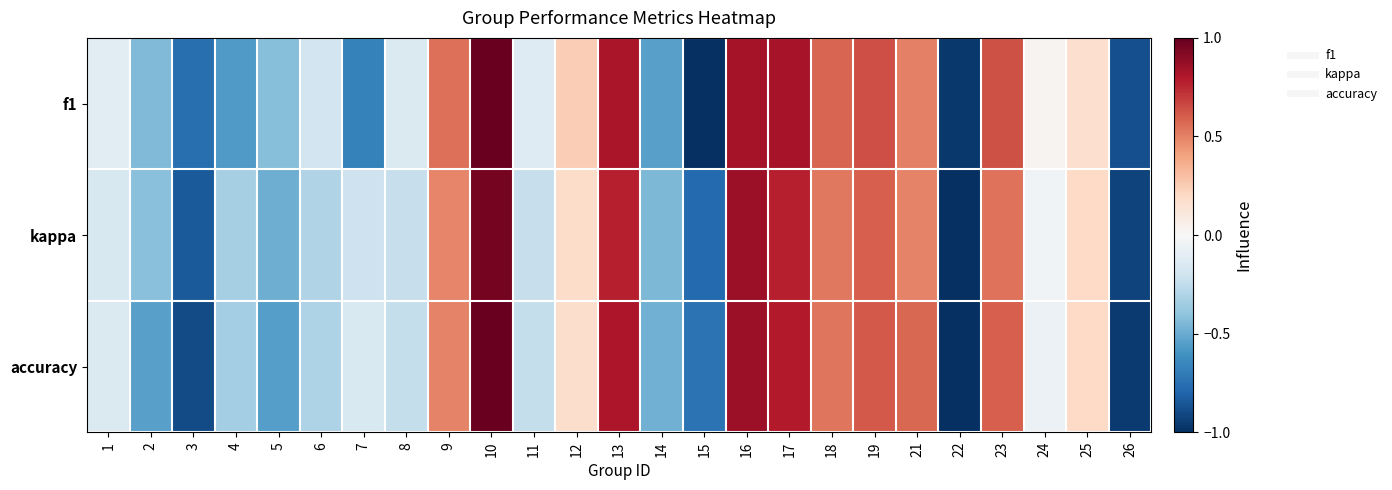

Which label corresponds to the smallest value in the chart?

15